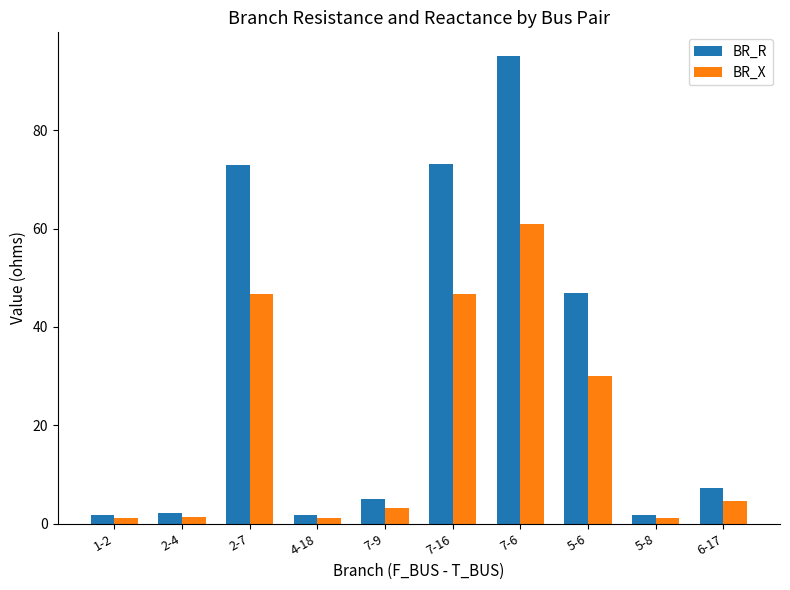

Between 7-9 and 7-6, which series saw the biggest shift?

BR_R